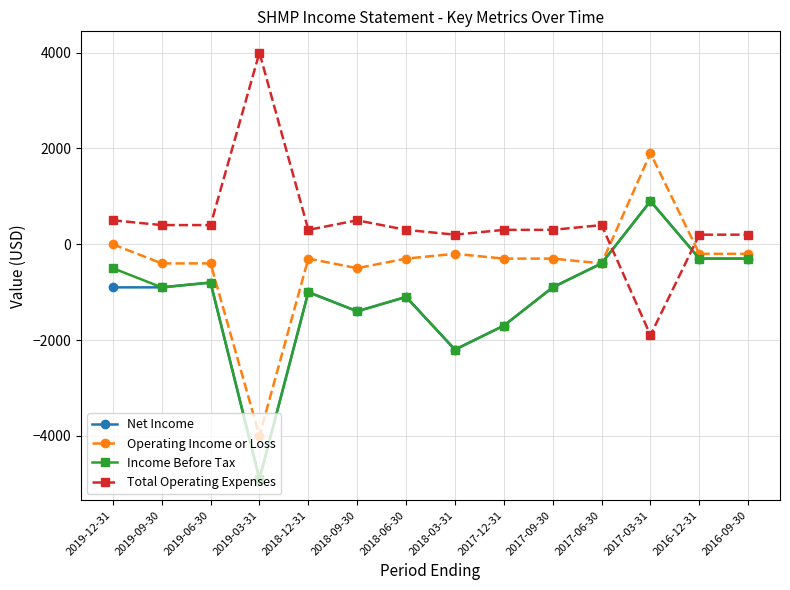

Where do Operating Income or Loss and Total Operating Expenses first cross each other?

2017-06-30 and 2017-03-31